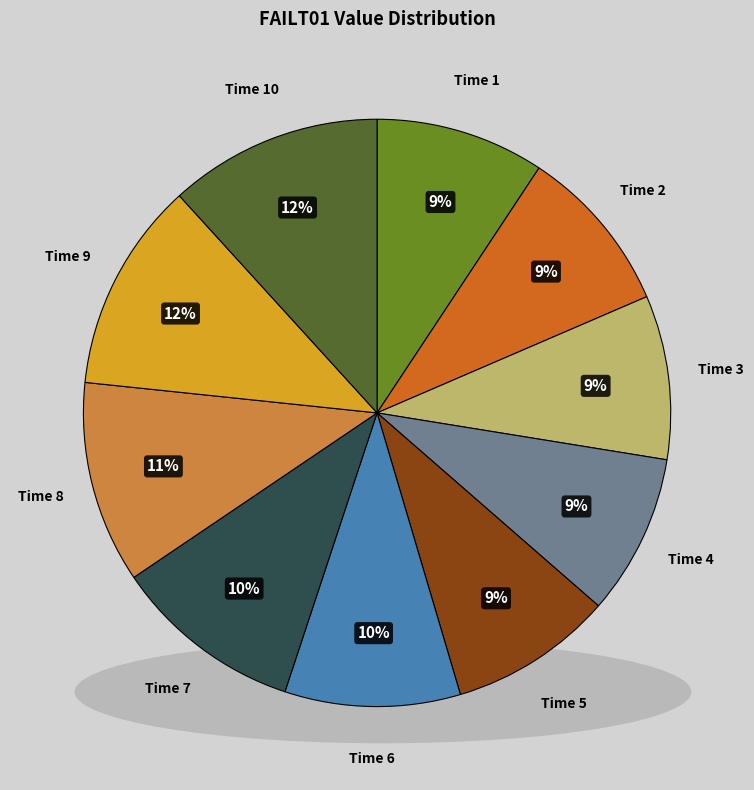

How many segments does this pie chart have?

10